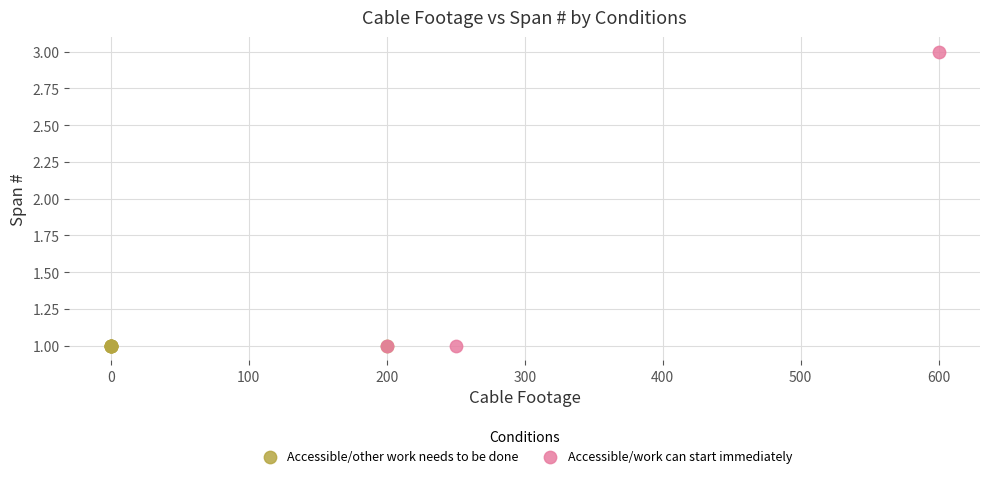

Which series reaches the maximum Y coordinate?

Accessible/work can start immediately